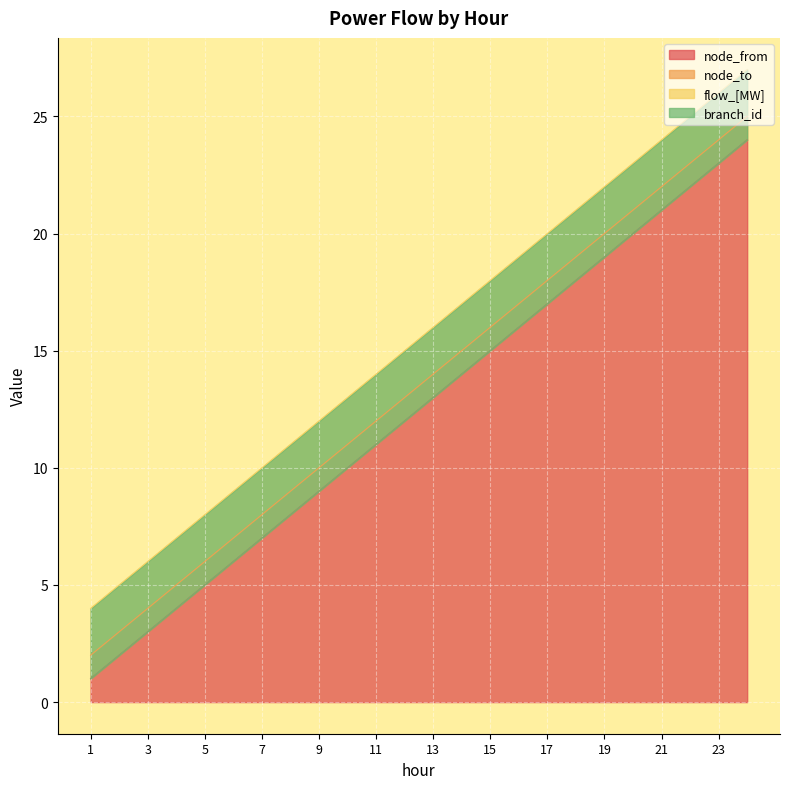

Reading right to left, extract all data points from this chart.

node_from: 24	23	22	21	20	19	18	17	16	15	14	13	12	11	10	9	8	7	6	5	4	3	2	1
node_to: 1	1	1	1	1	1	1	1	1	1	1	1	1	1	1	1	1	1	1	1	1	1	1	1
flow_[MW]: 2	2	2	2	2	2	2	2	2	2	2	2	2	2	2	2	2	2	2	2	2	2	2	2
branch_id: -3	-3	-3	-3	-3	-3	-3	-3	-3	-3	-3	-3	-3	-3	-3	-3	-3	-3	-3	-3	-3	-3	-3	-3